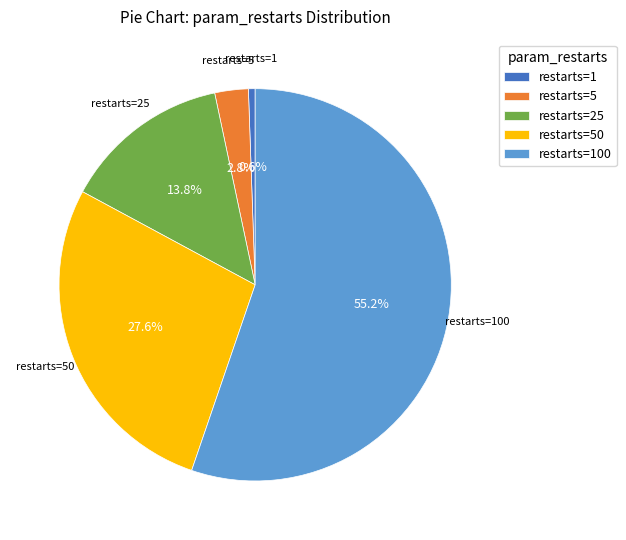

Rank the categories by value from lowest to highest.

restarts=1, restarts=5, restarts=25, restarts=50, restarts=100